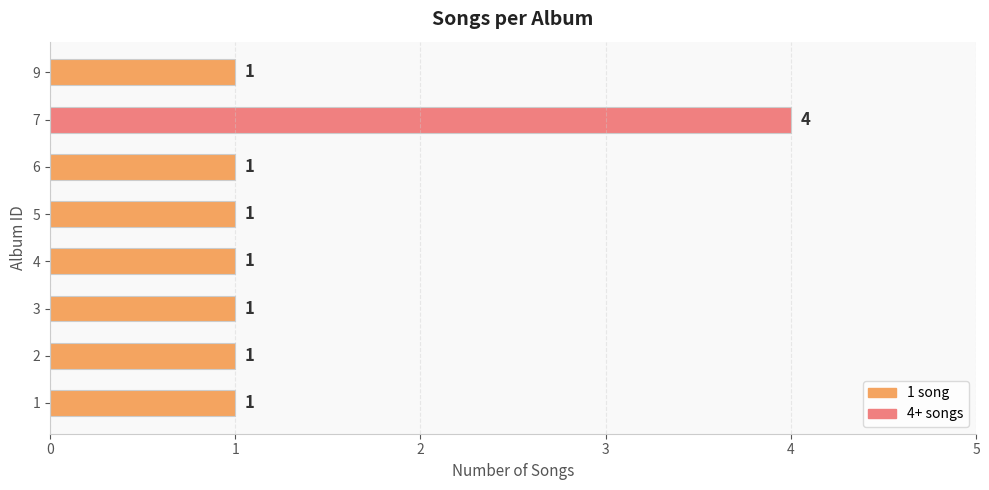

What is the ratio of the value at 3 to the value at 5?

1.0